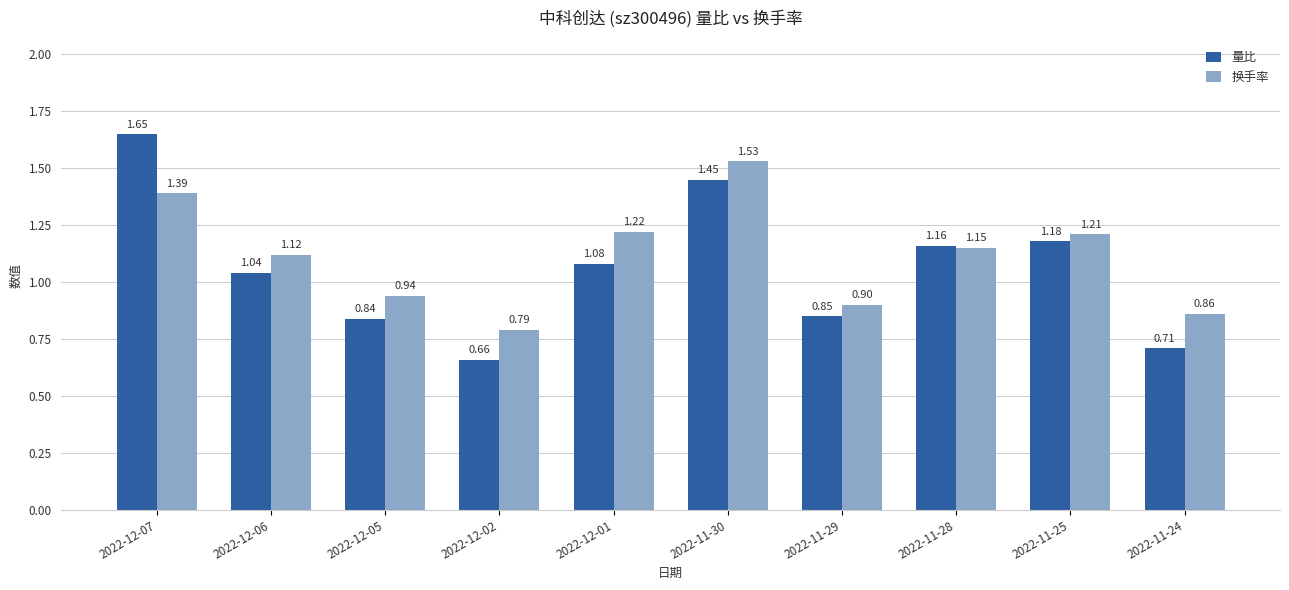

What are all the series names shown in the legend?

量比, 换手率